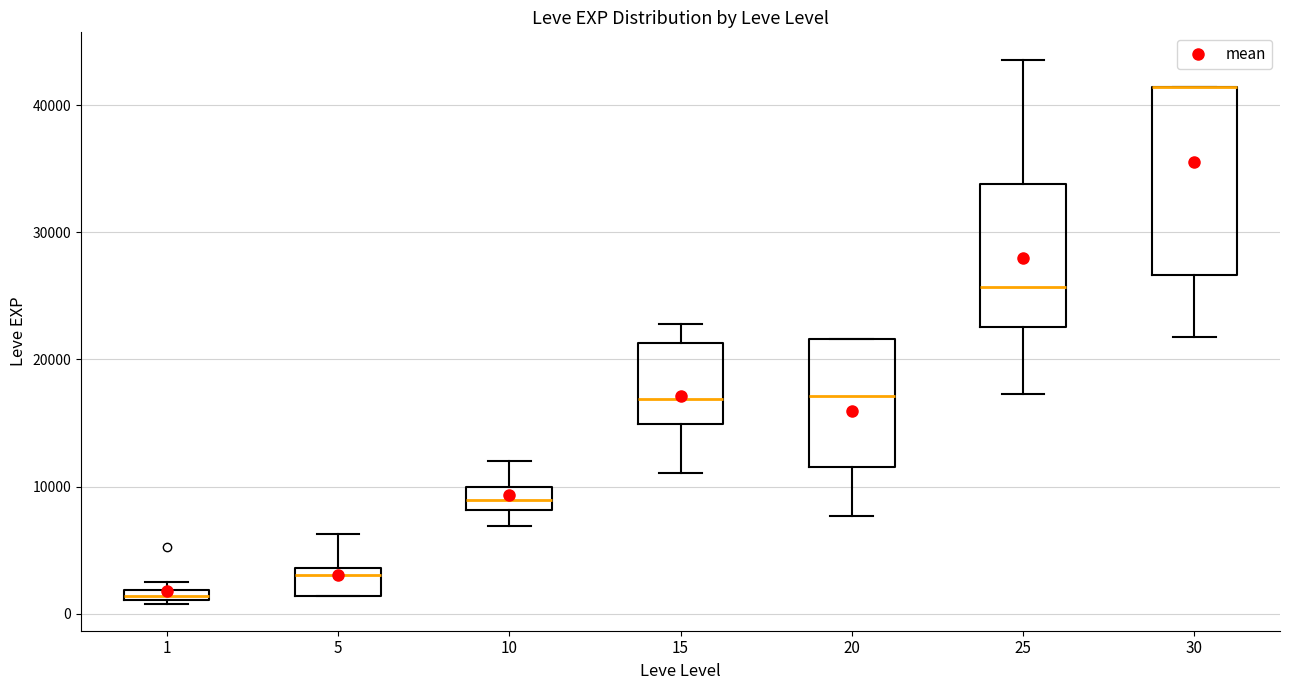

Comparing the boxes themselves (not the whiskers), which one is the tallest?

30